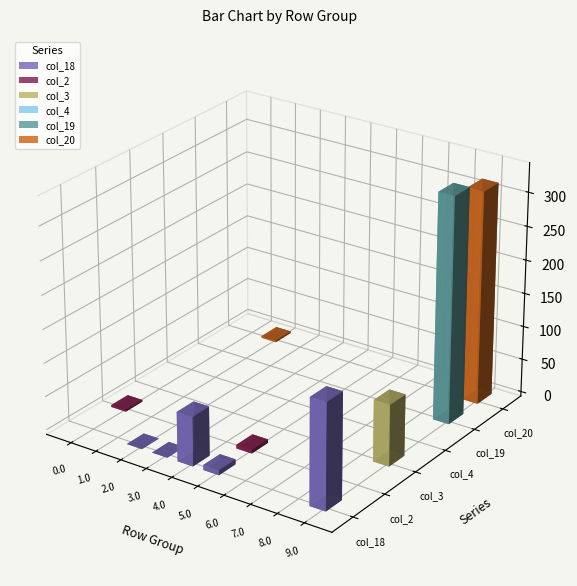

At which category is the sum across all series the highest?

9.0